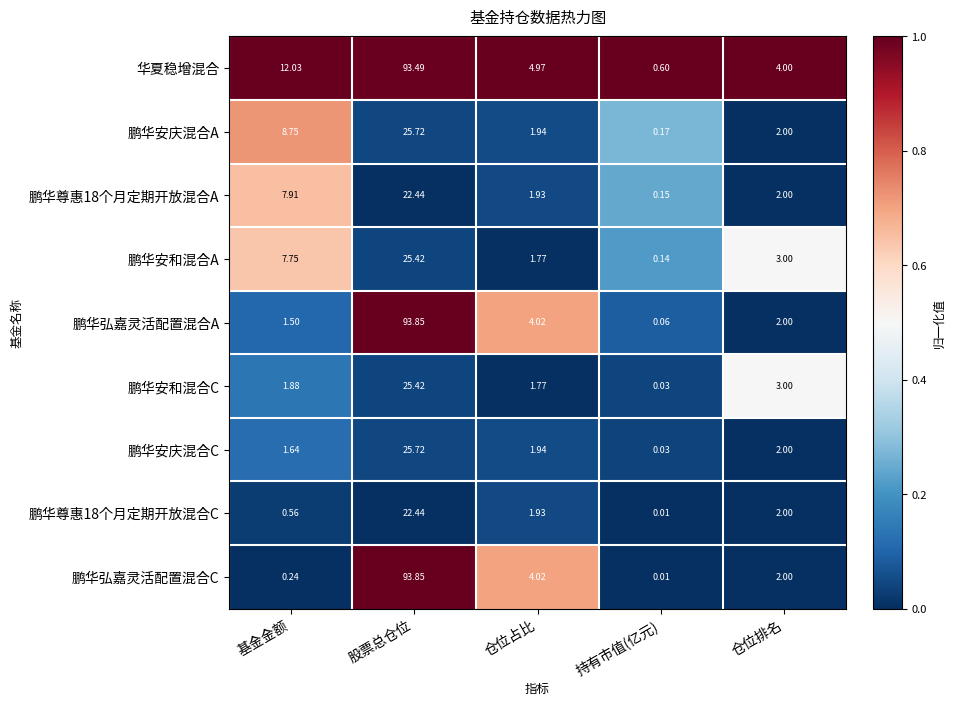

At which label does 鹏华尊惠18个月定期开放混合A first exceed 2?

基金金额